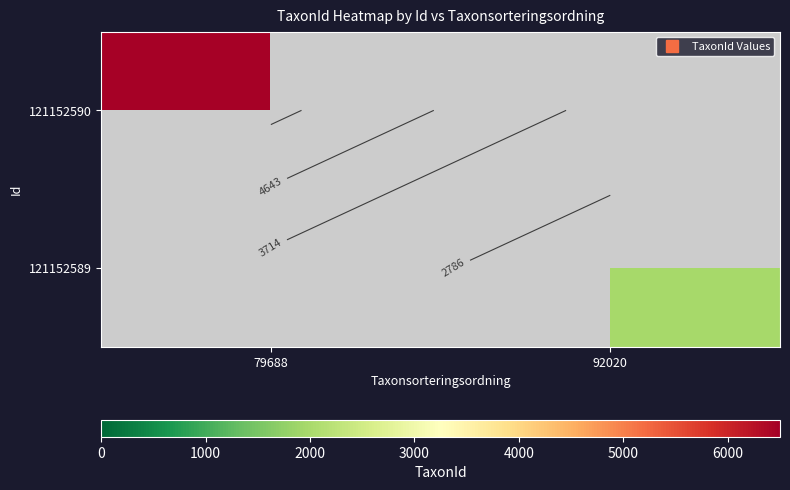

List the labels in order of 121152590 value, largest first.

79688, 92020